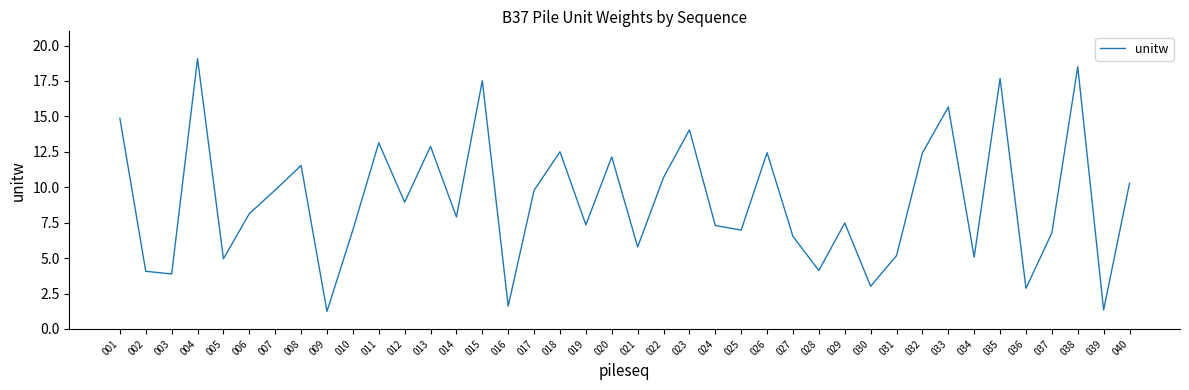

Which category has the highest value across all series?

004